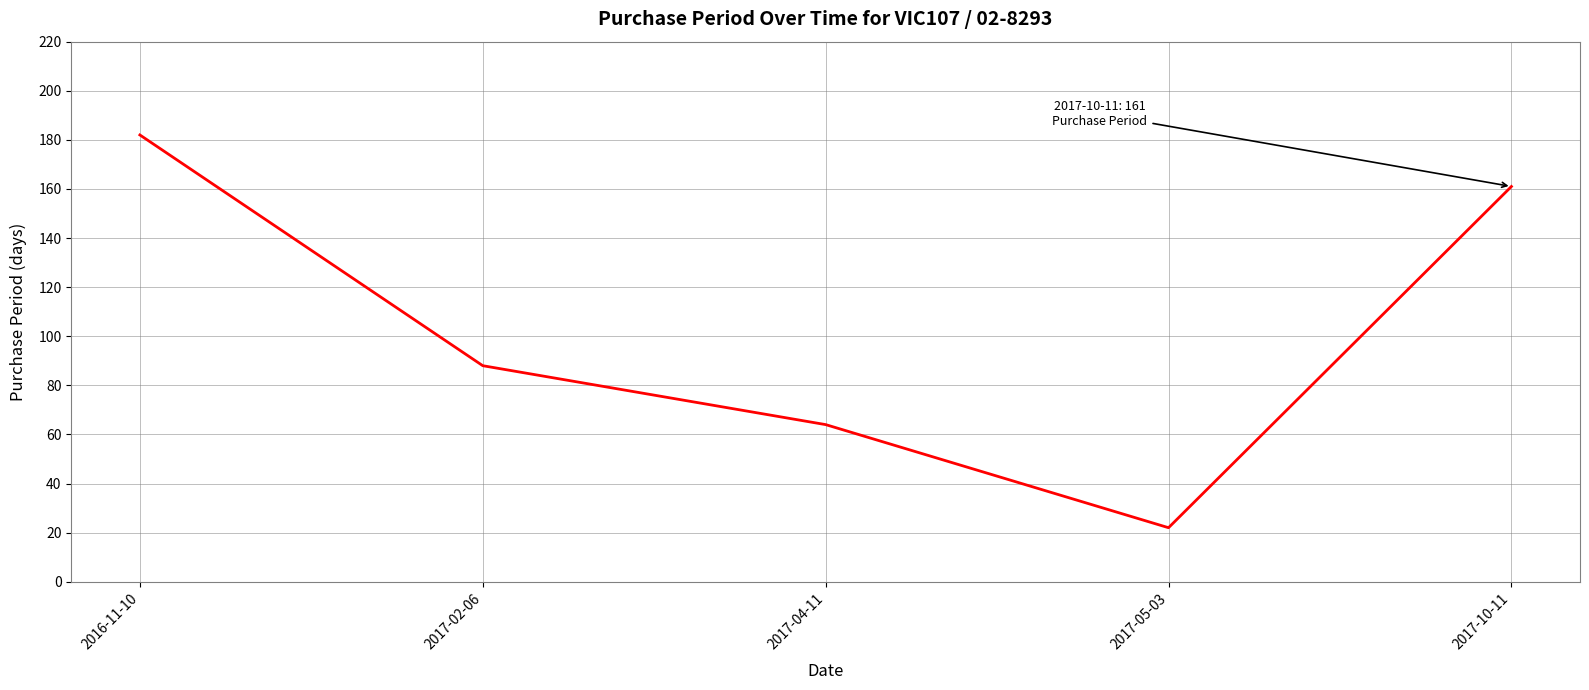

Is this an area chart (filled region under the line)?

No